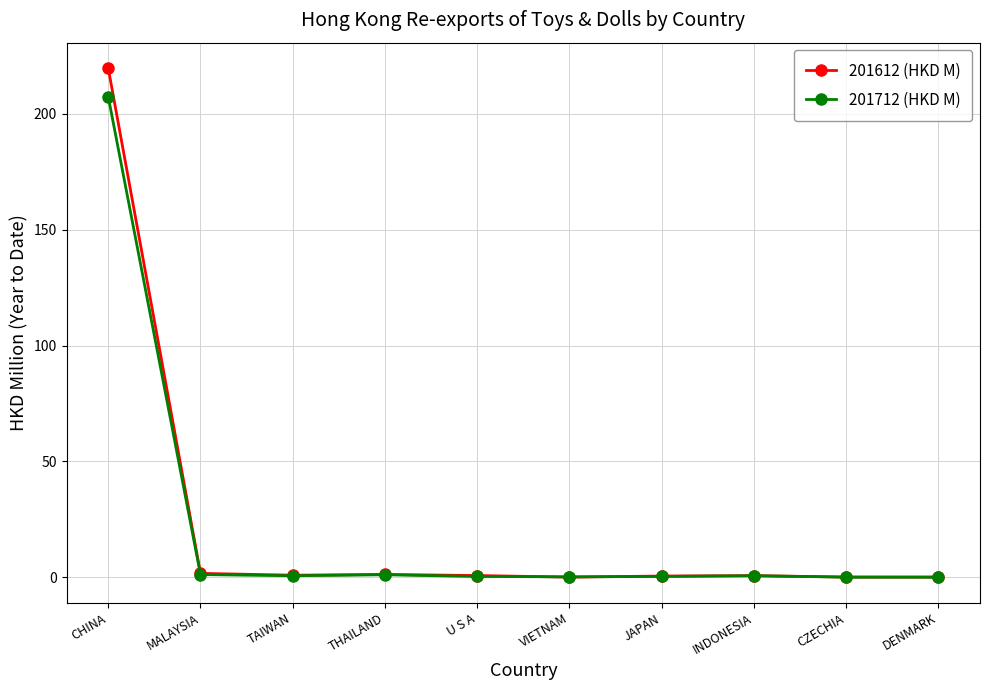

What position from the right is CZECHIA?

2